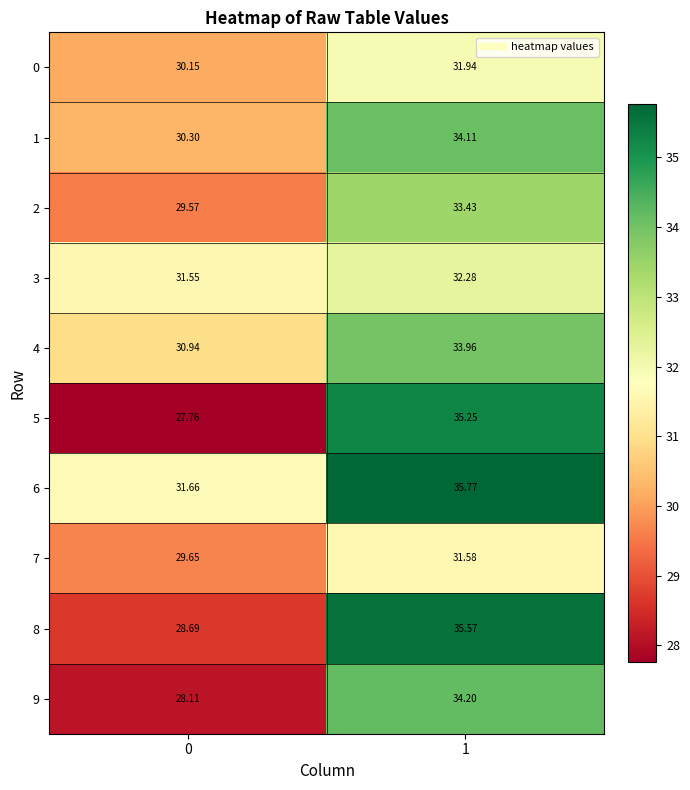

Is the value of 4 at 1 greater than the value of 2 at 1?

Yes